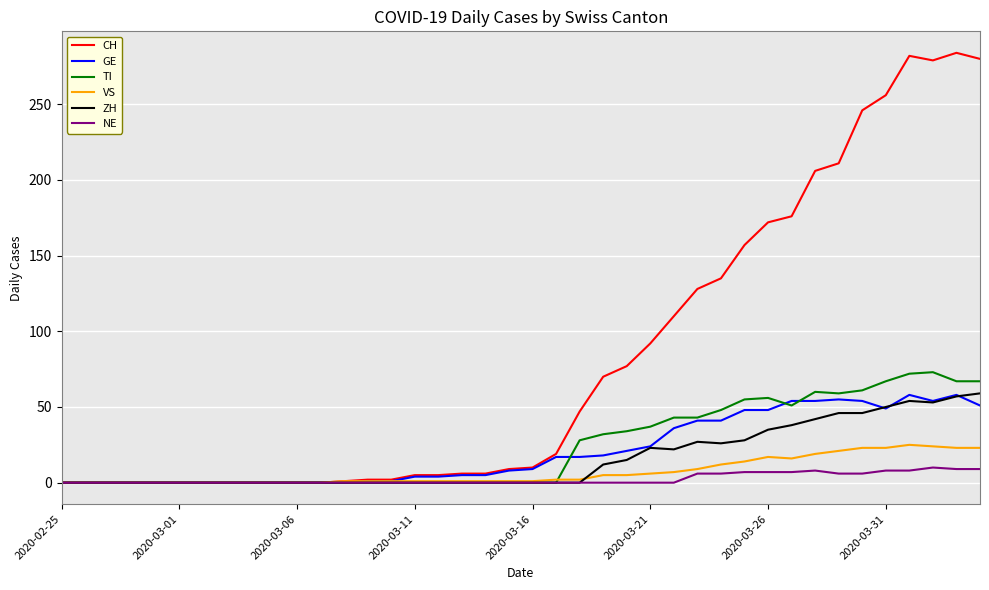

How many lines are shown in the chart?

6